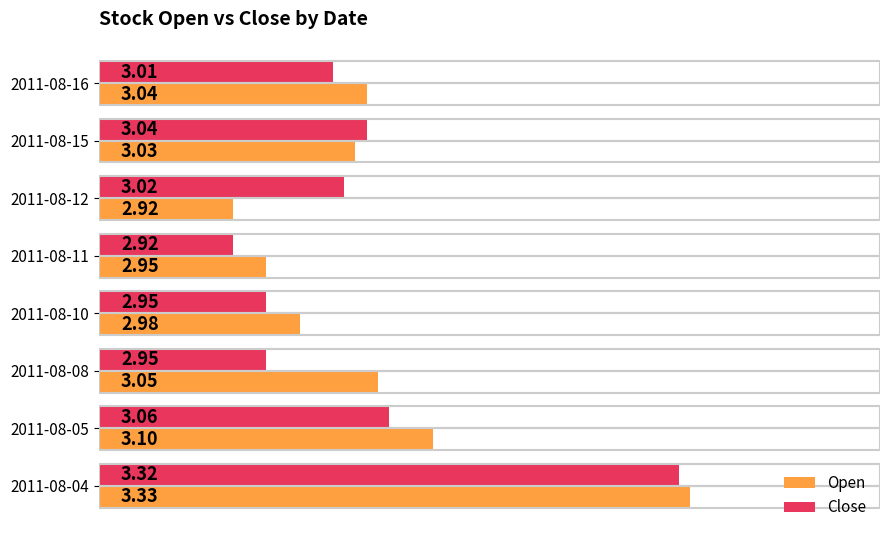

Which series has the widest spread of values?

Open